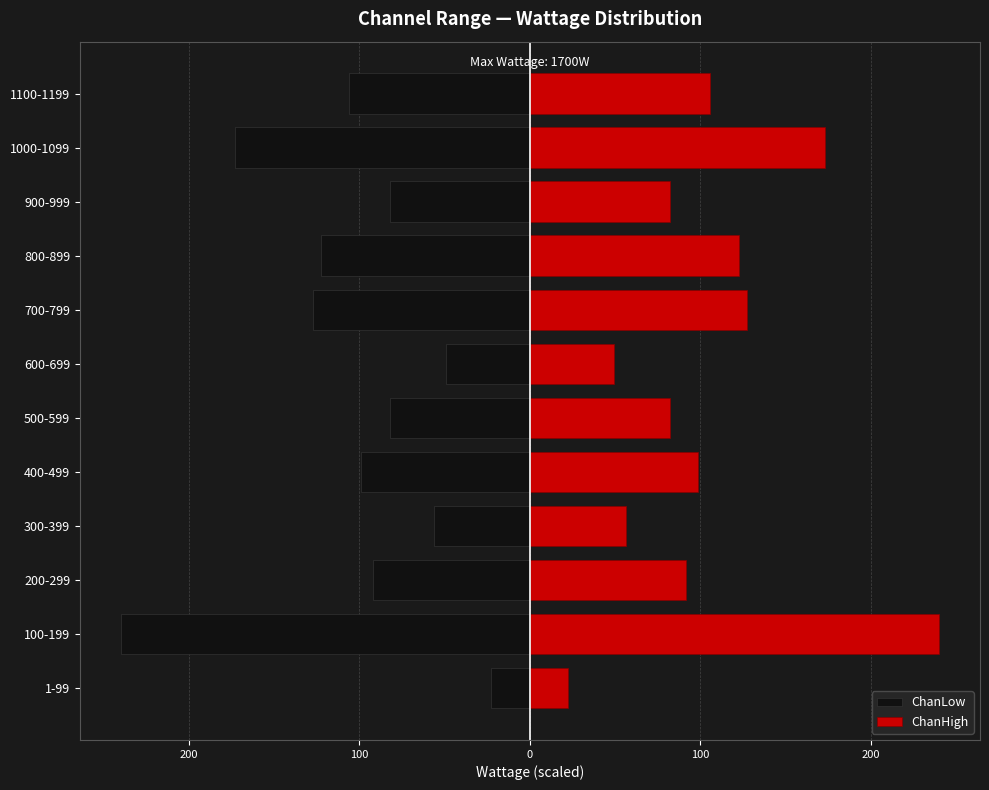

How many bars are there in each group?

2